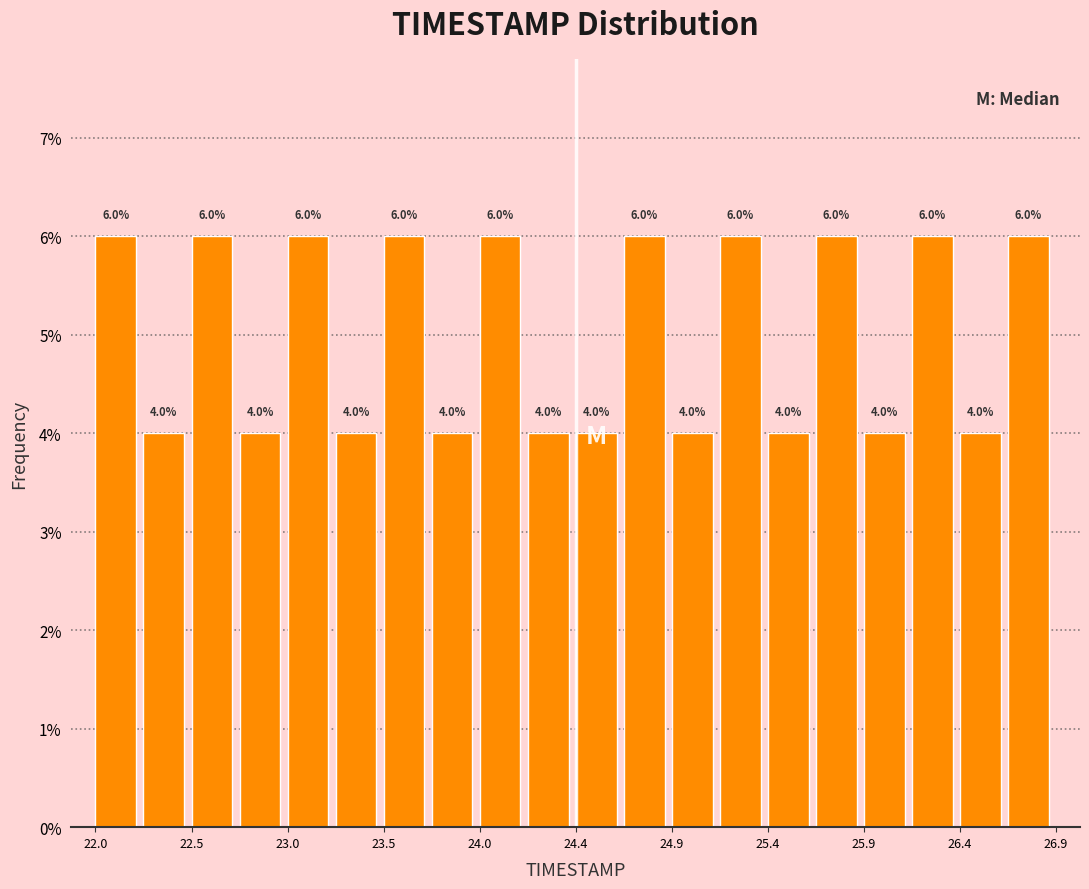

Reading left to right, list every bar in this chart as the range it spans on the x-axis followed by its height. The bar edges are not printed on the chart, so give them approximately, as read against the axis.

22.000 to 22.245: 6.0
22.245 to 22.490: 4.0
22.490 to 22.735: 6.0
22.735 to 22.980: 4.0
22.980 to 23.225: 6.0
23.225 to 23.470: 4.0
23.470 to 23.715: 6.0
23.715 to 23.960: 4.0
23.960 to 24.205: 6.0
24.205 to 24.450: 4.0
24.450 to 24.695: 4.0
24.695 to 24.940: 6.0
24.940 to 25.185: 4.0
25.185 to 25.430: 6.0
25.430 to 25.675: 4.0
25.675 to 25.920: 6.0
25.920 to 26.165: 4.0
26.165 to 26.410: 6.0
26.410 to 26.655: 4.0
26.655 to 26.900: 6.0